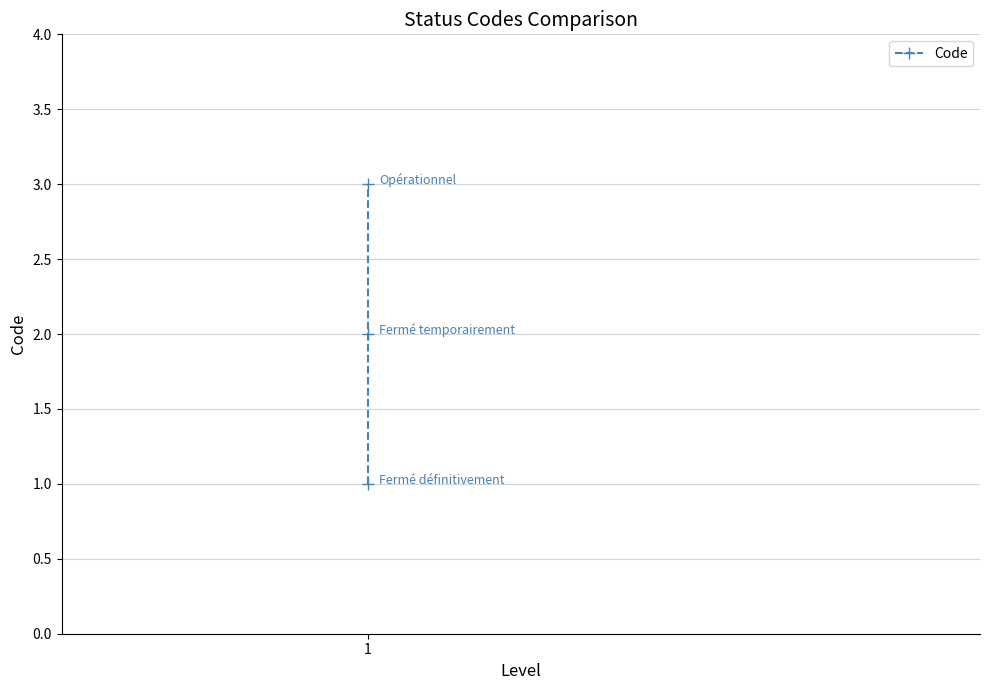

How many lines are shown in the chart?

1